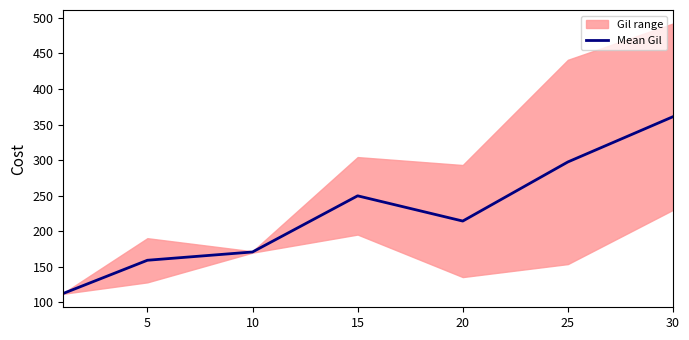

Approximately how many times larger is the value at 25 compared to 15?

1.2